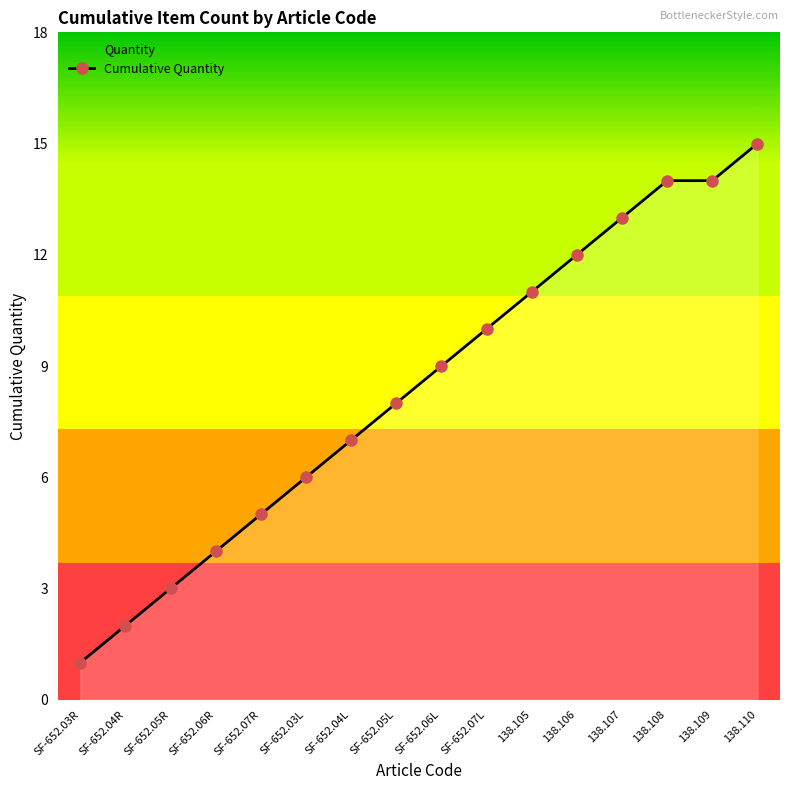

At which label is the value closest to 8?

SF-652.05L